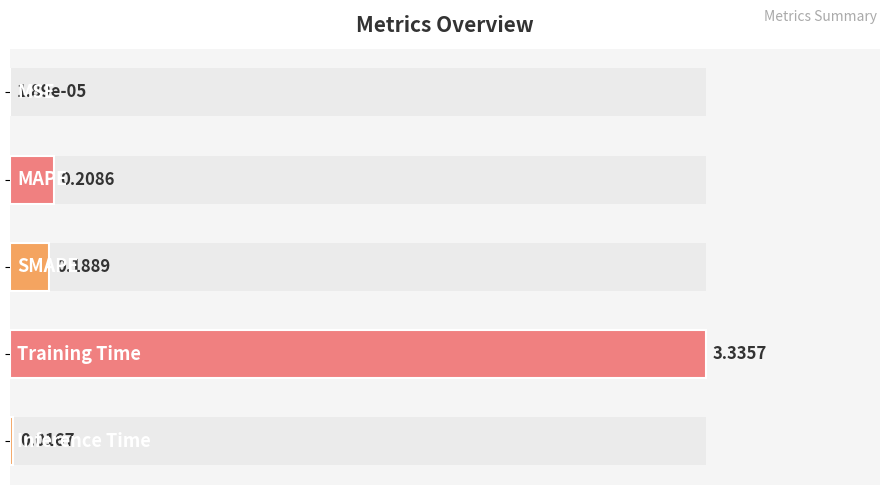

Are the bars grouped side by side (vs. stacked)?

No